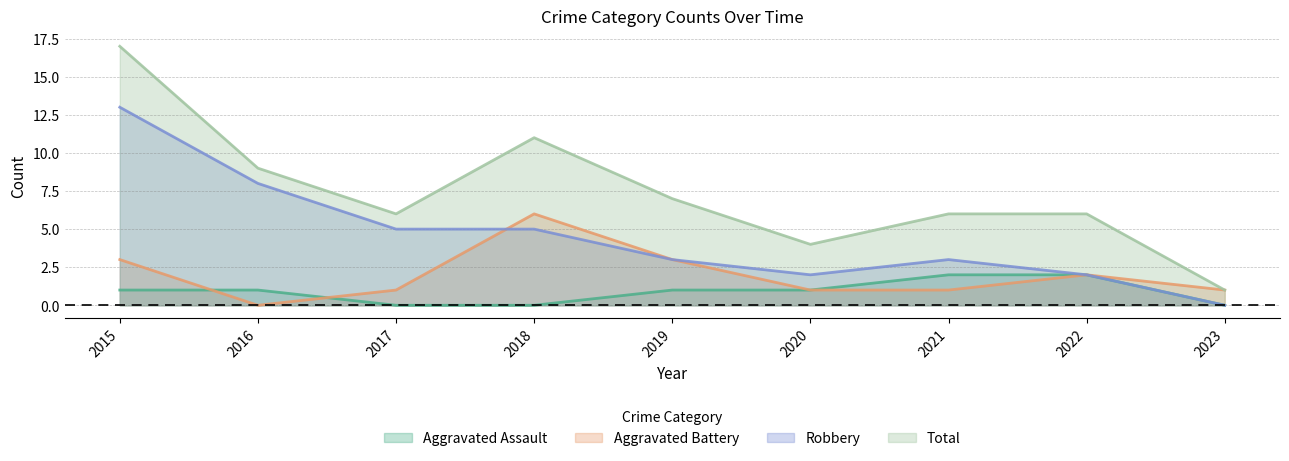

Which series changed the most between 2015 and 2021?

Total